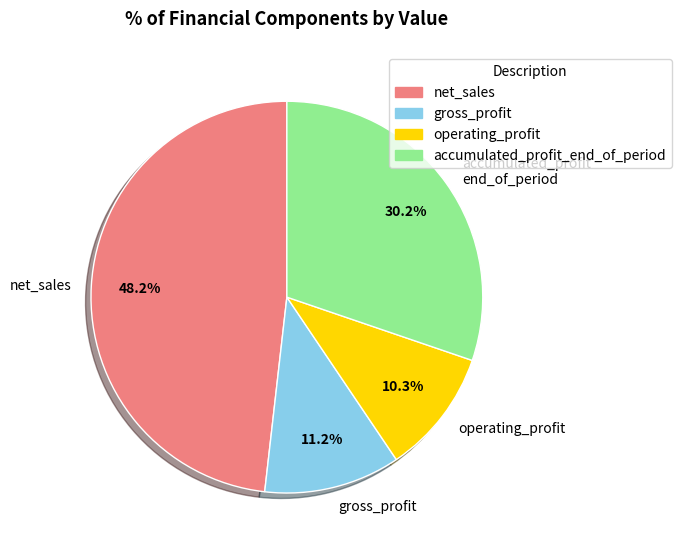

To the nearest percent, what is the difference between the largest and smallest slice percentages?

38%